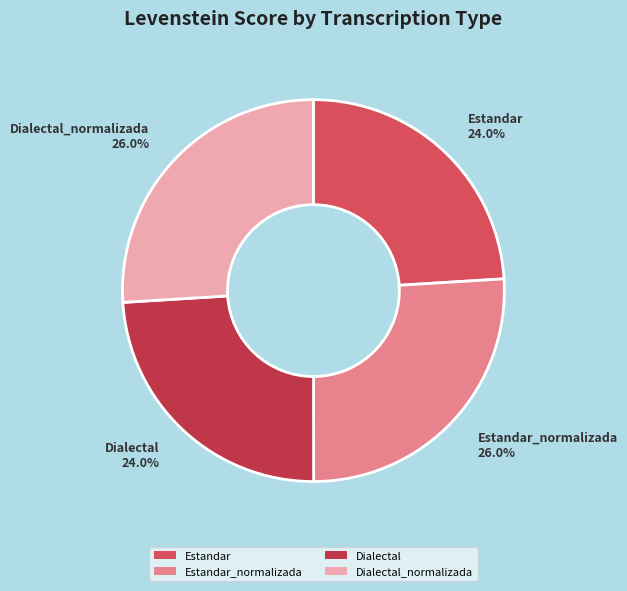

The Estandar slice represents 24% of the pie. True or false?

True